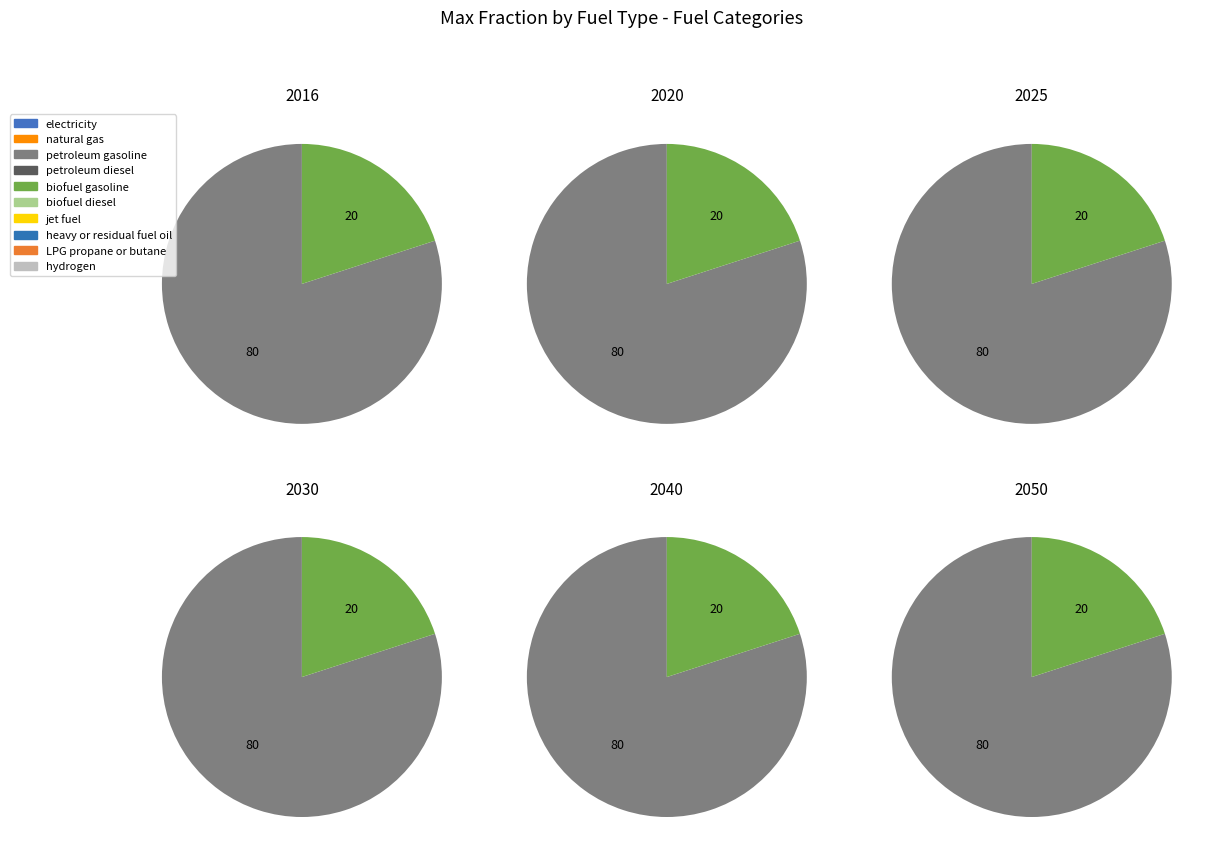

Is the sum of values_2016 and 7 greater than half?

No